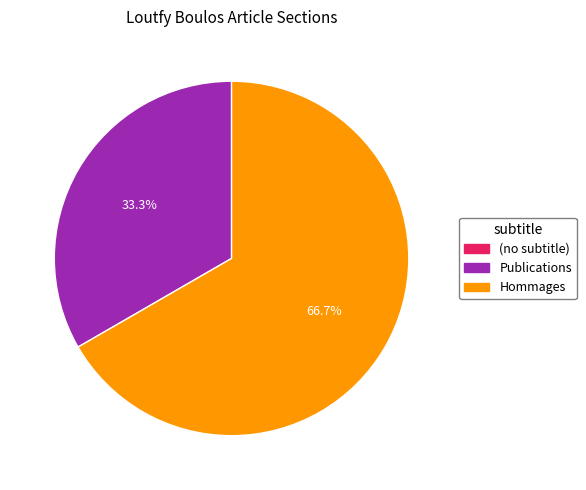

To the nearest percent, what is the difference between the largest and smallest slice percentages?

67%